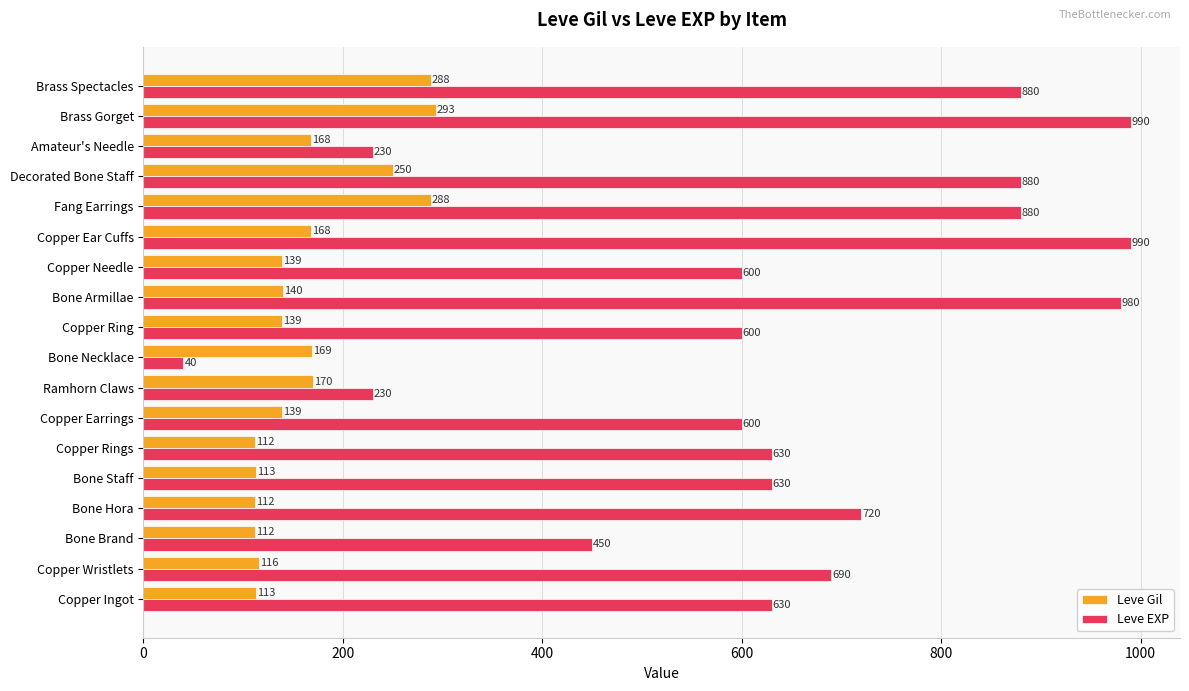

Where is Leve EXP nearest to the value 515?

Bone Brand